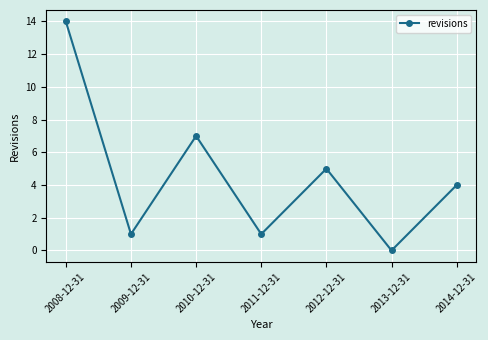

Is it true that the value at 2013-12-31 is 0?

True